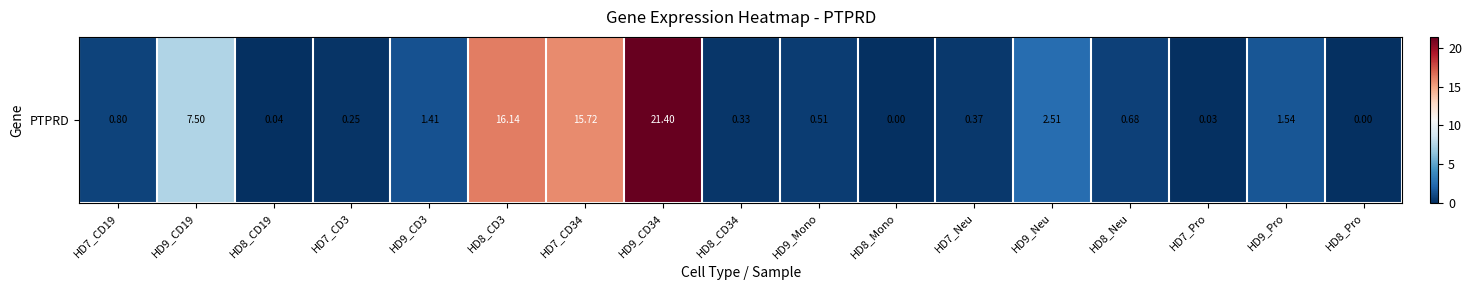

Where is the data nearest to the value 10?

HD9_CD19